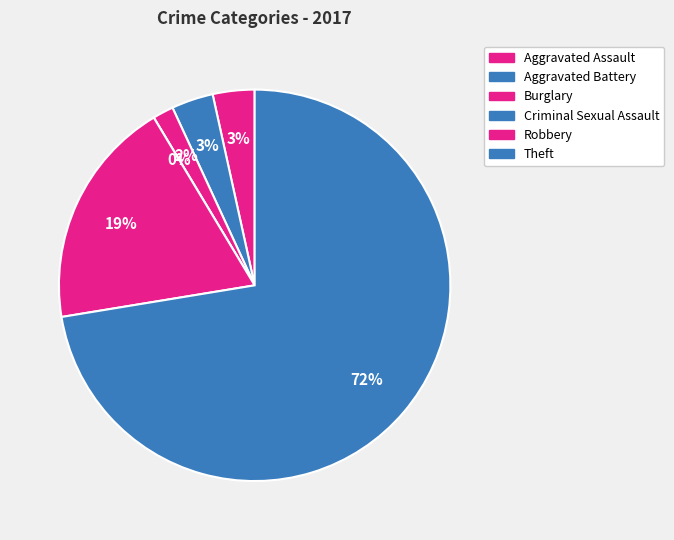

Which slice is the largest?

Theft